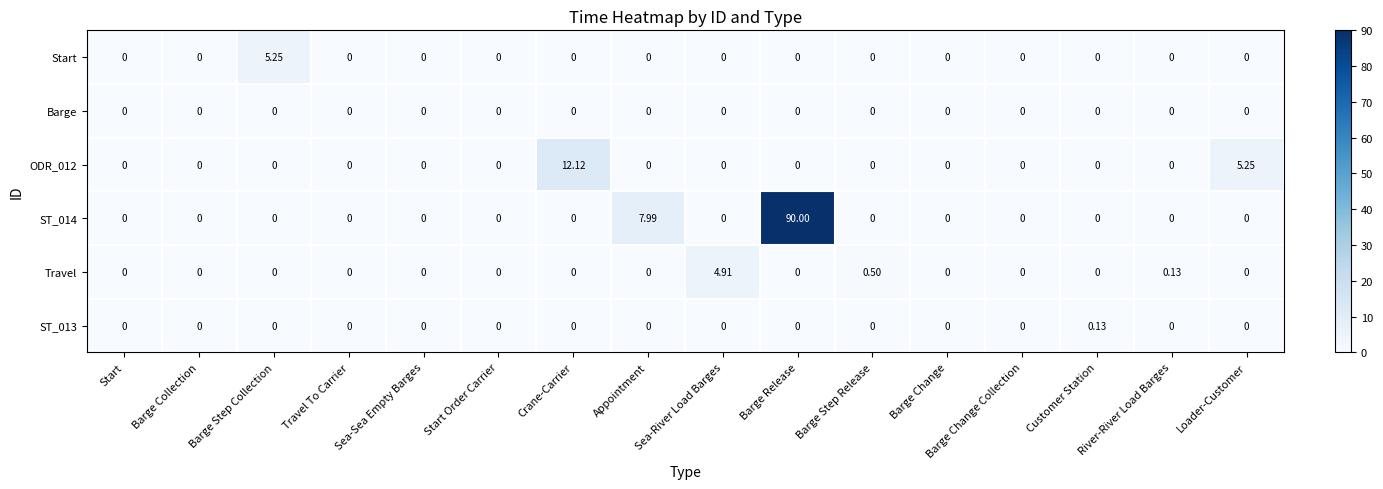

At which category is the sum across all series the highest?

Barge Release